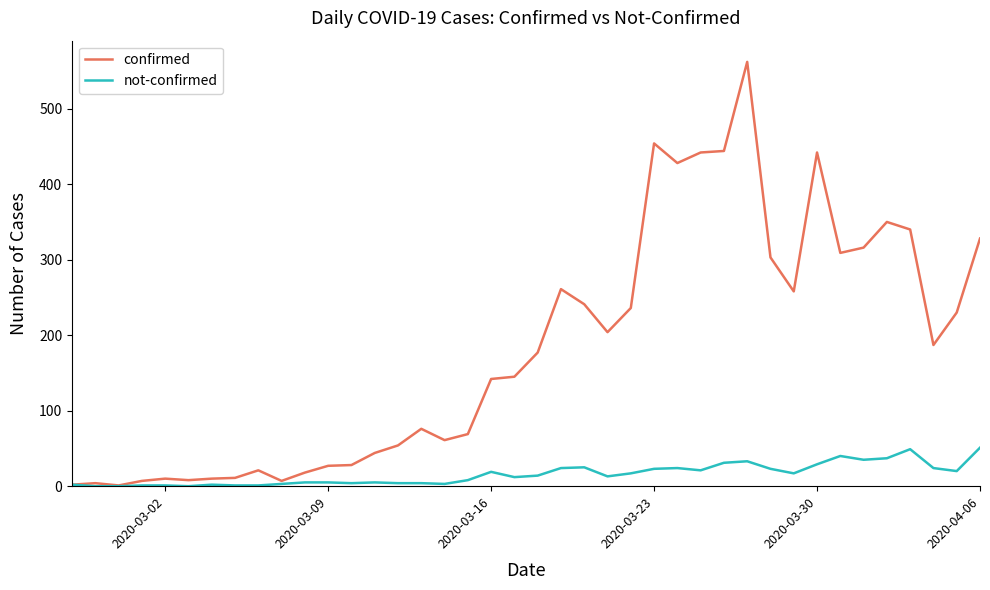

Which series has the largest total across all categories?

confirmed